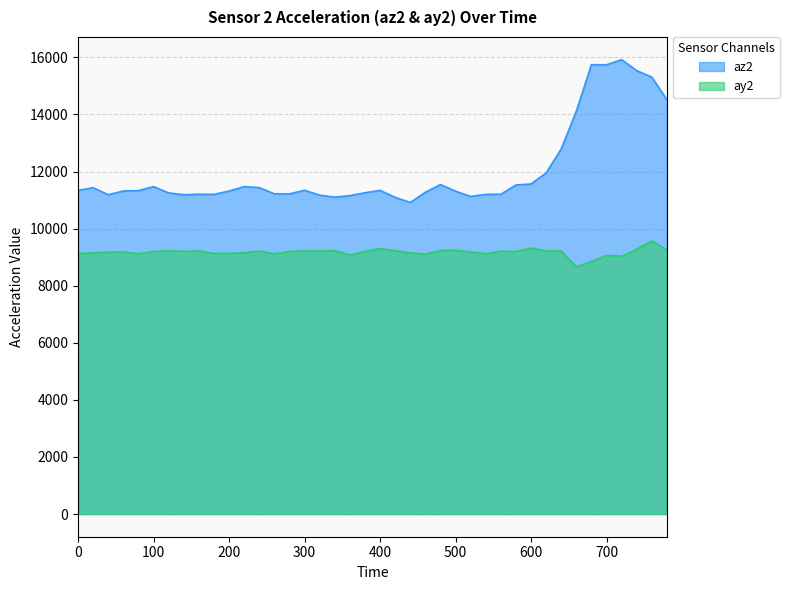

Read the ay2 value at 220.

9152